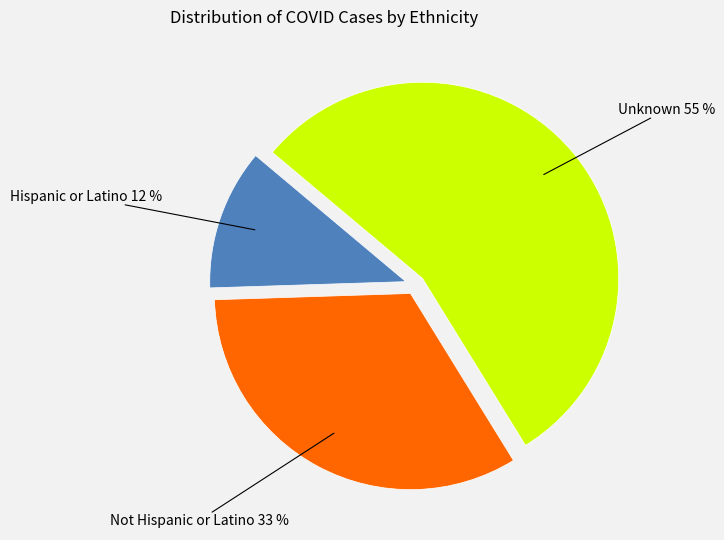

Is there a majority slice in this chart?

Yes